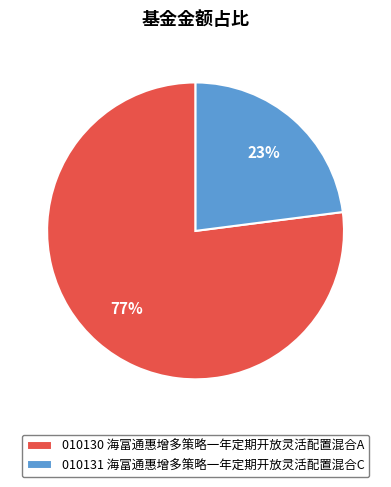

Which has a higher value, 010130 海富通惠增多策略一年定期开放灵活配置混合A or 010131 海富通惠增多策略一年定期开放灵活配置混合C?

010130 海富通惠增多策略一年定期开放灵活配置混合A